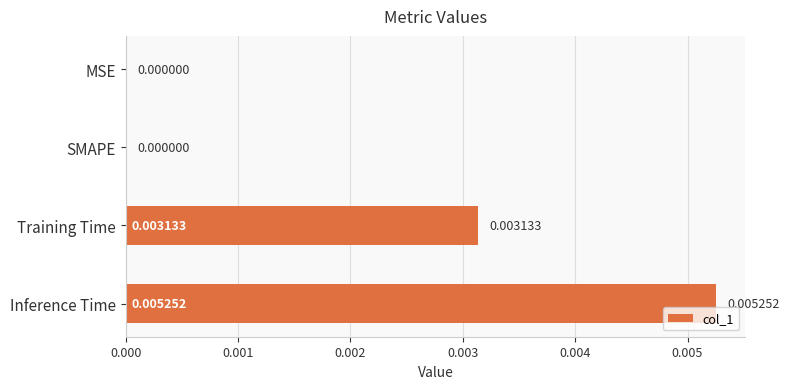

Which label corresponds to the largest value in the chart?

Inference Time